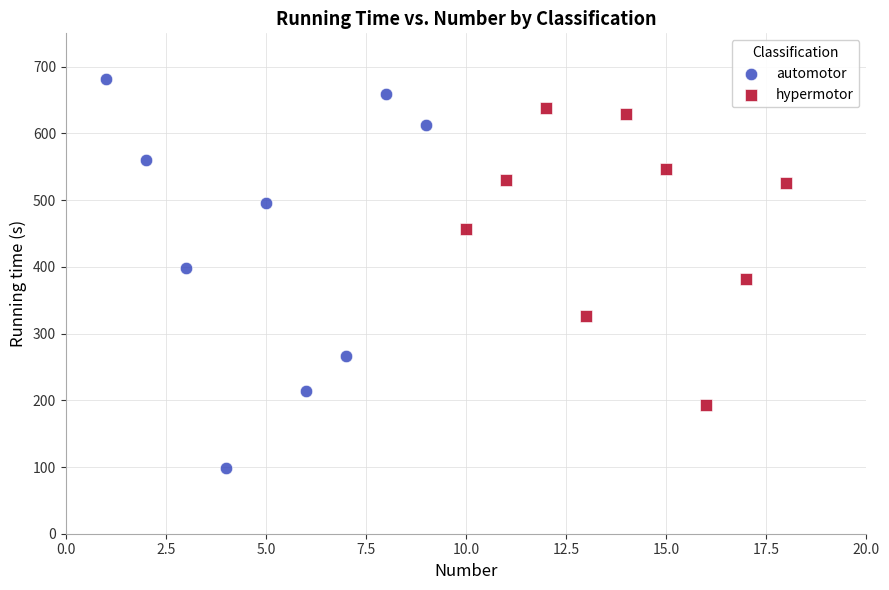

Which series reaches the minimum Y coordinate?

automotor